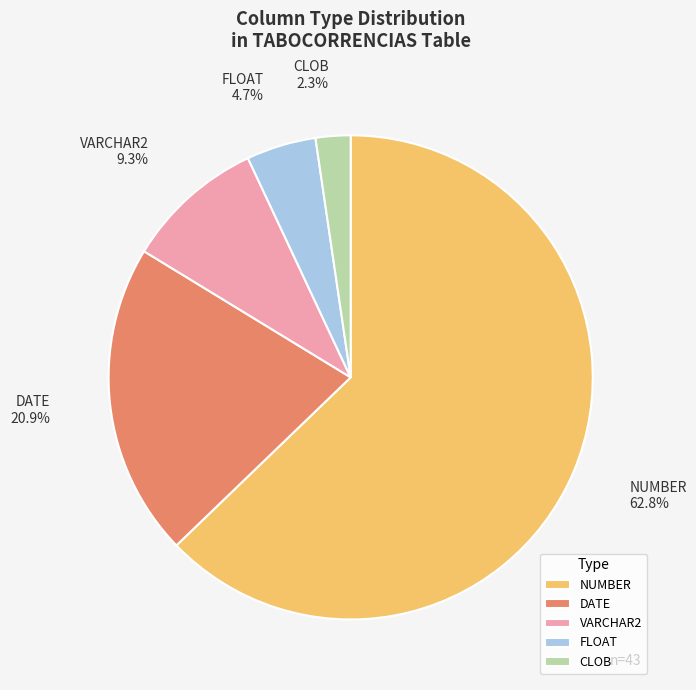

Which slice is the largest?

NUMBER